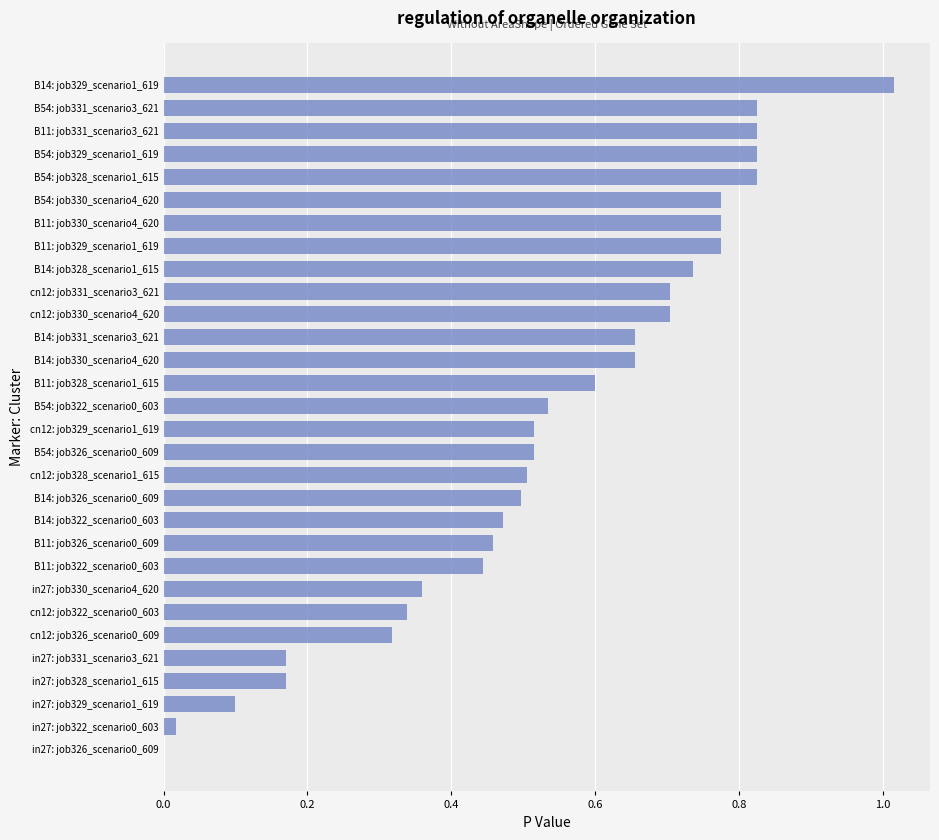

Is it true that the value at B11: job331_scenario3_621 is 1.5?

False